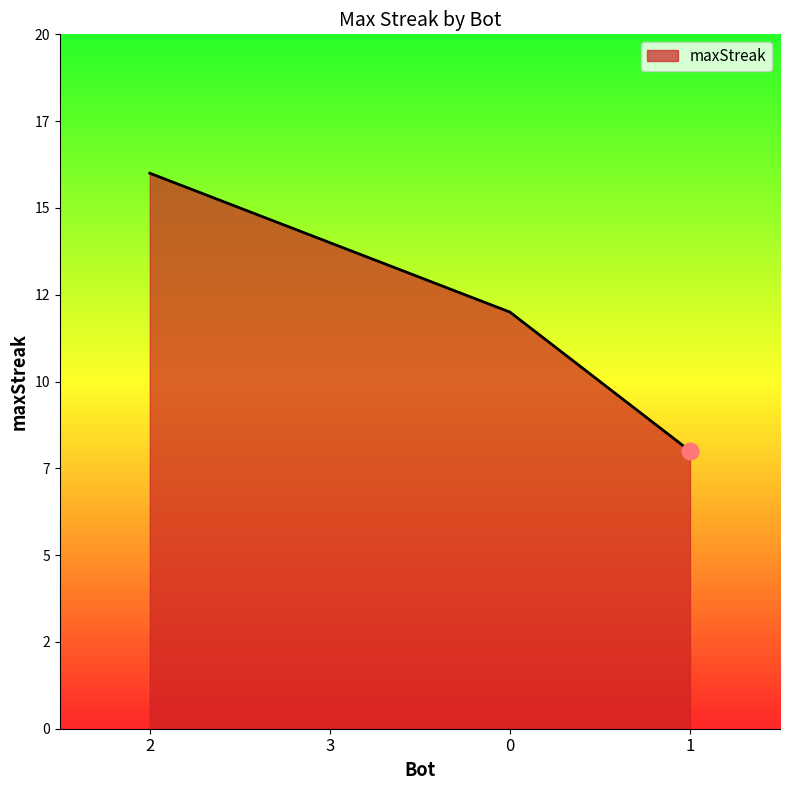

Reading left to right, what are all the values shown in this chart?

2=16	3=14	0=12	1=8